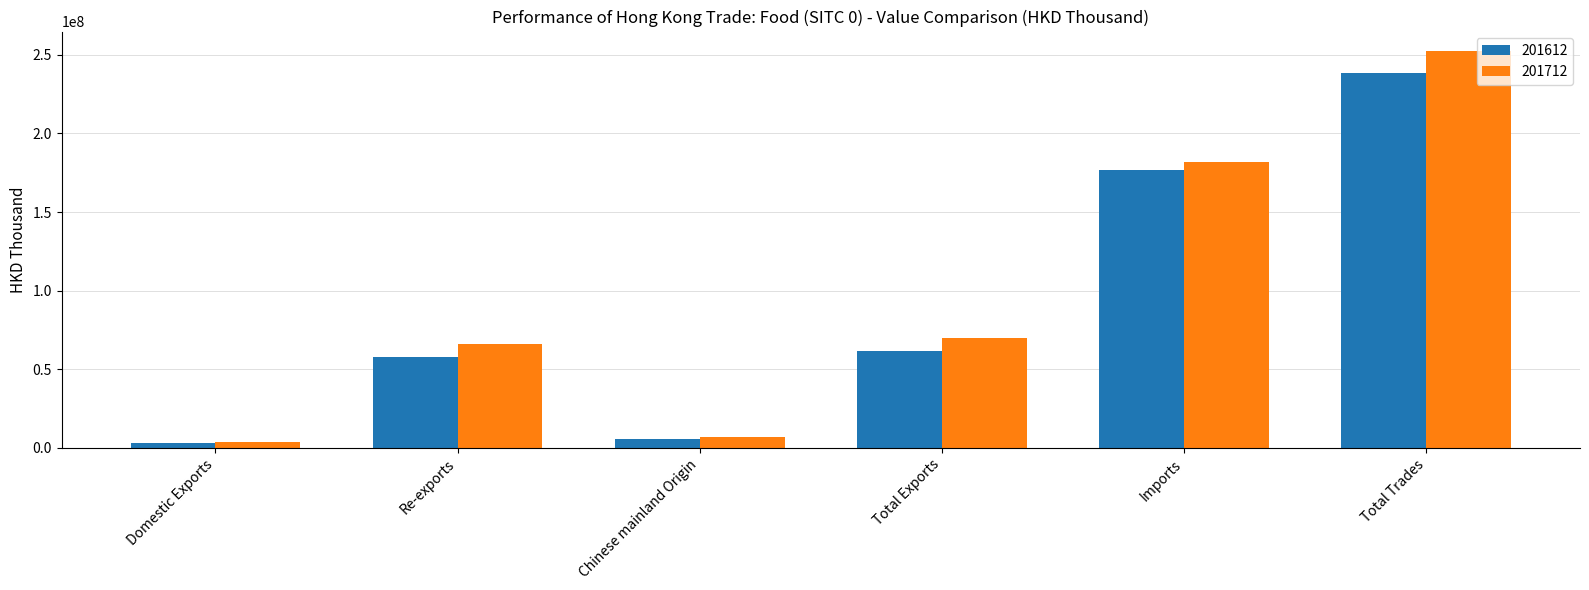

Rank the series at Re-exports from lowest to highest value.

201612, 201712